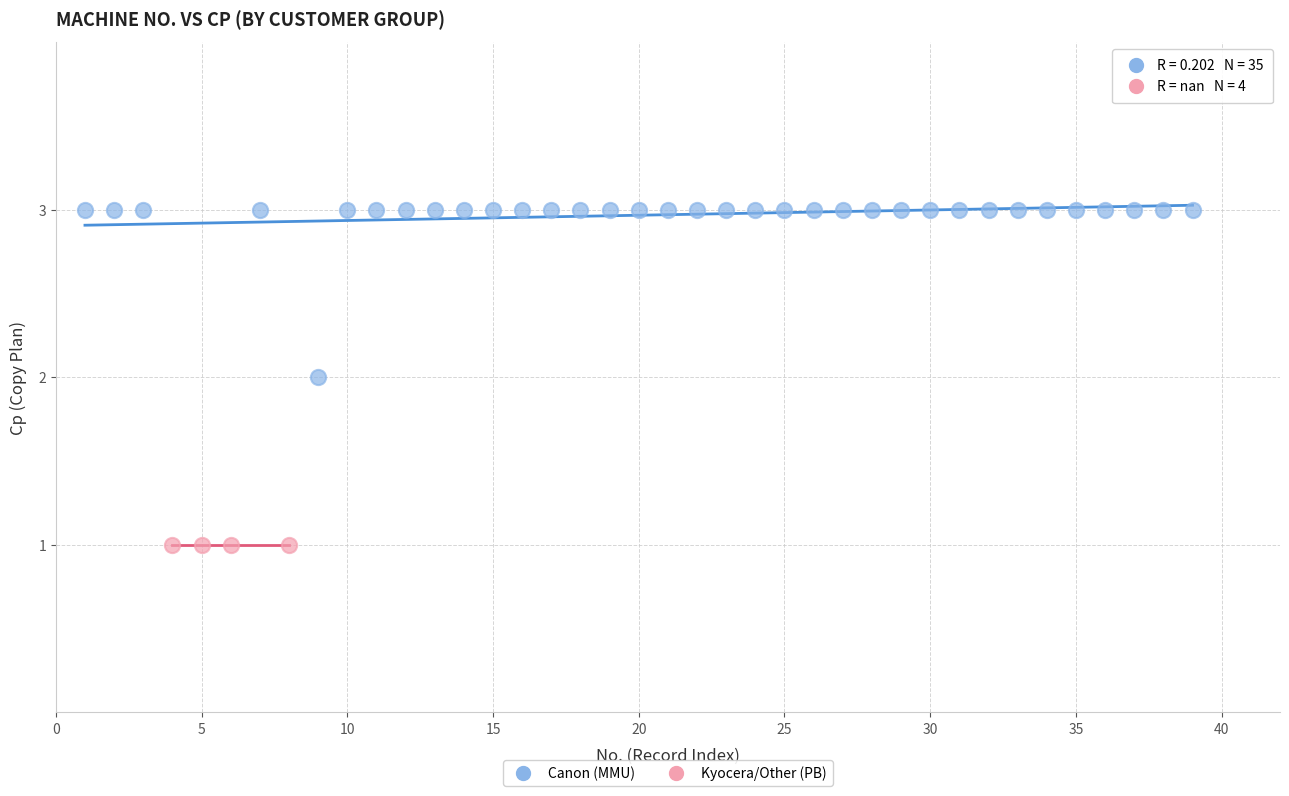

Which series reaches the minimum Y coordinate?

Kyocera/Other (PB)